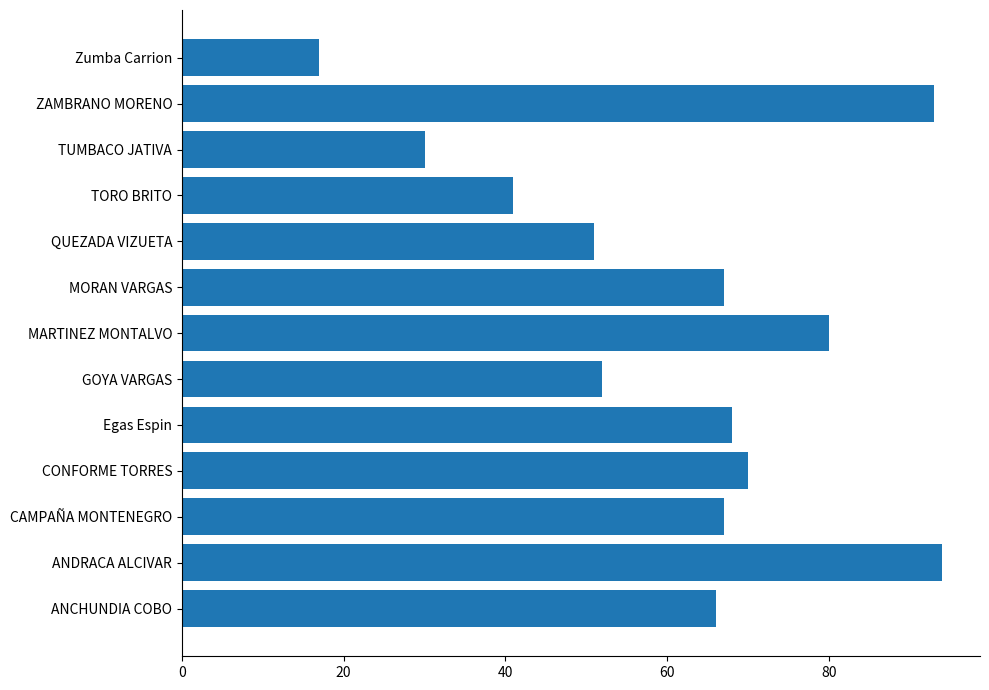

Reading top to bottom, transcribe all the data shown in this chart.

Zumba Carrion=17	ZAMBRANO MORENO=93	TUMBACO JATIVA=30	TORO BRITO=41	QUEZADA VIZUETA=51	MORAN VARGAS=67	MARTINEZ MONTALVO=80	GOYA VARGAS=52	Egas Espin=68	CONFORME TORRES=70	CAMPAÑA MONTENEGRO=67	ANDRACA ALCIVAR=94	ANCHUNDIA COBO=66